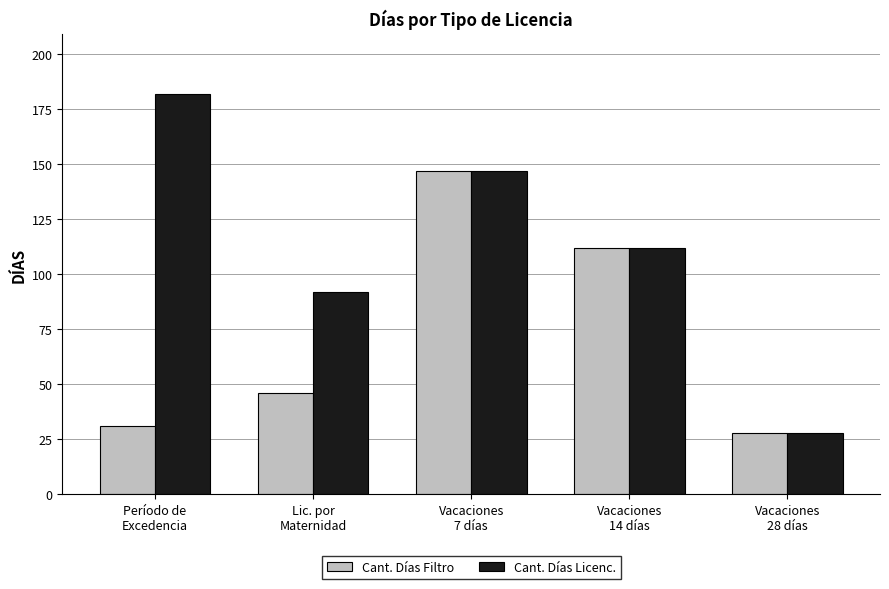

Between Lic. por
Maternidad and Vacaciones
7 días, which series saw the biggest shift?

Cant. Días Filtro